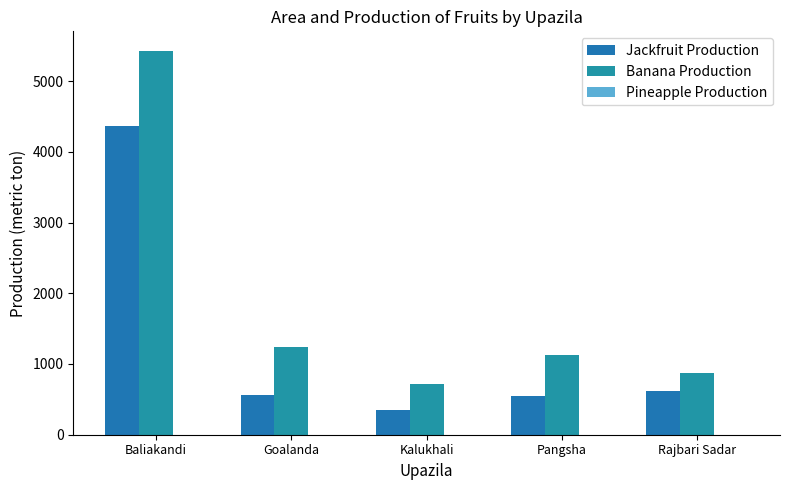

What is the difference between the maximum and minimum values in the Jackfruit Production series?

4015